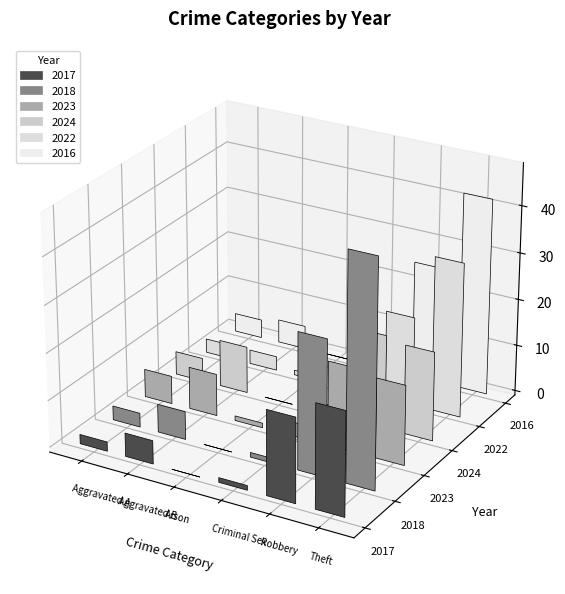

What is the difference between the maximum and second lowest values in the 2016 series?

42